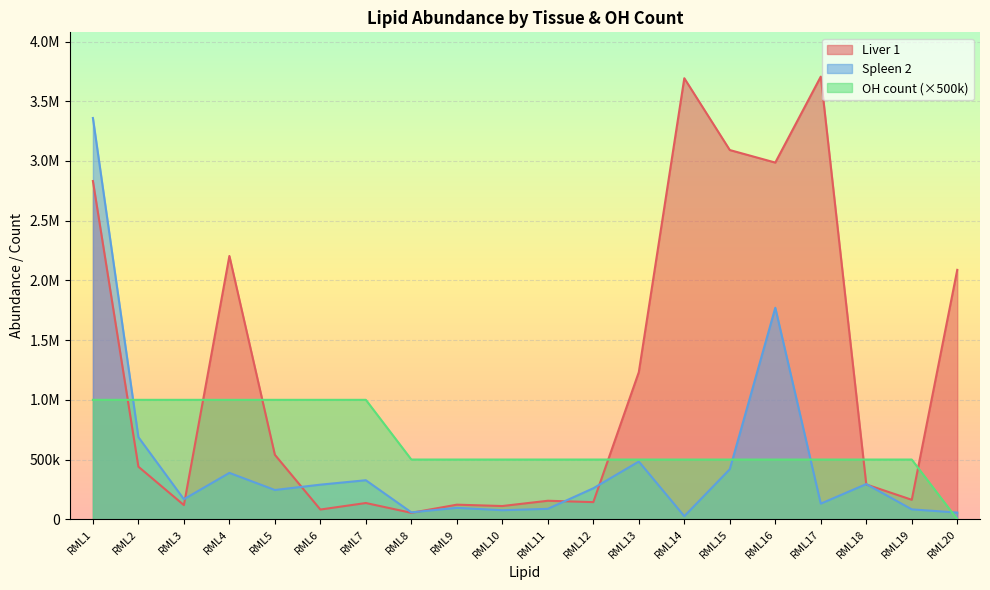

List the labels in order of Spleen 2 value, smallest first.

RML14, RML20, RML8, RML10, RML19, RML11, RML9, RML17, RML3, RML5, RML12, RML6, RML18, RML7, RML4, RML15, RML13, RML2, RML16, RML1